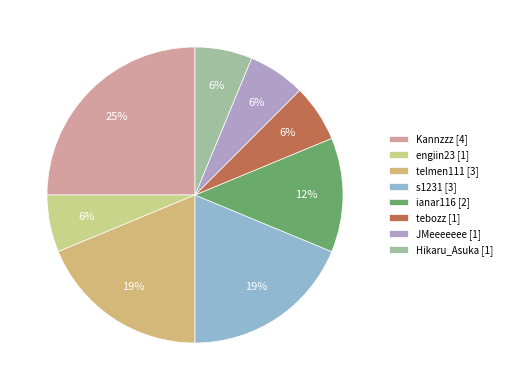

To the nearest percent, what is the combined percentage of s1231 and engiin23?

25%